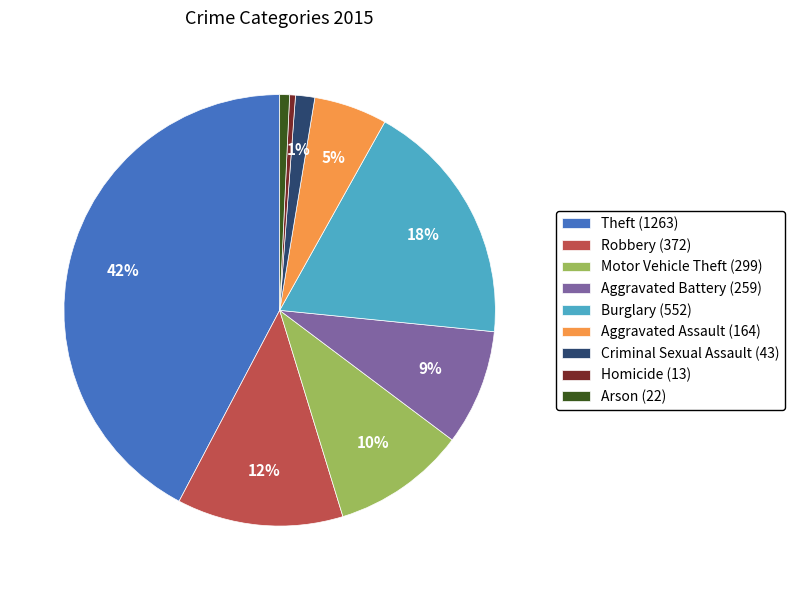

Which slice is the largest?

Theft (1263)